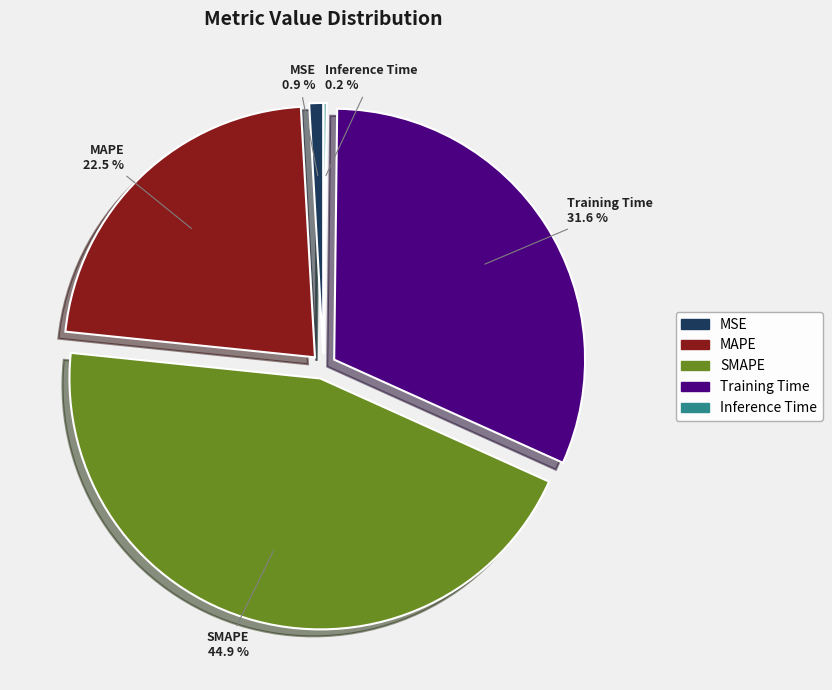

True or false: MSE accounts for 1% of the total.

True